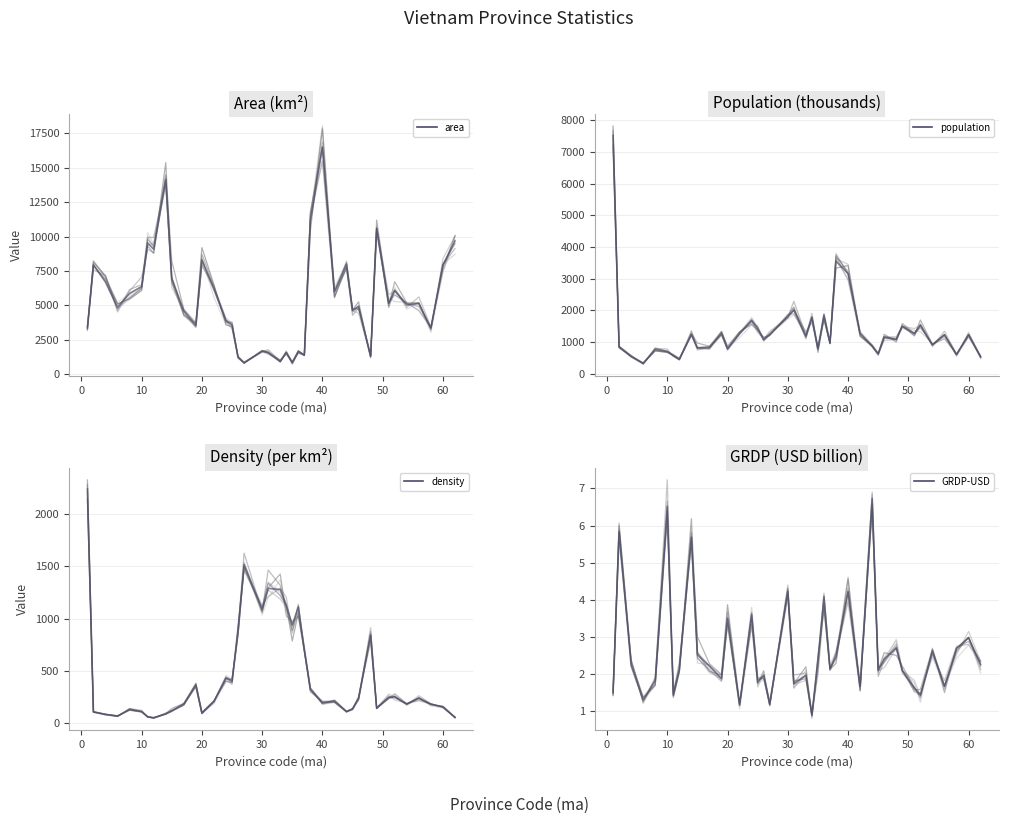

What is the average value of the population series?

1361.3